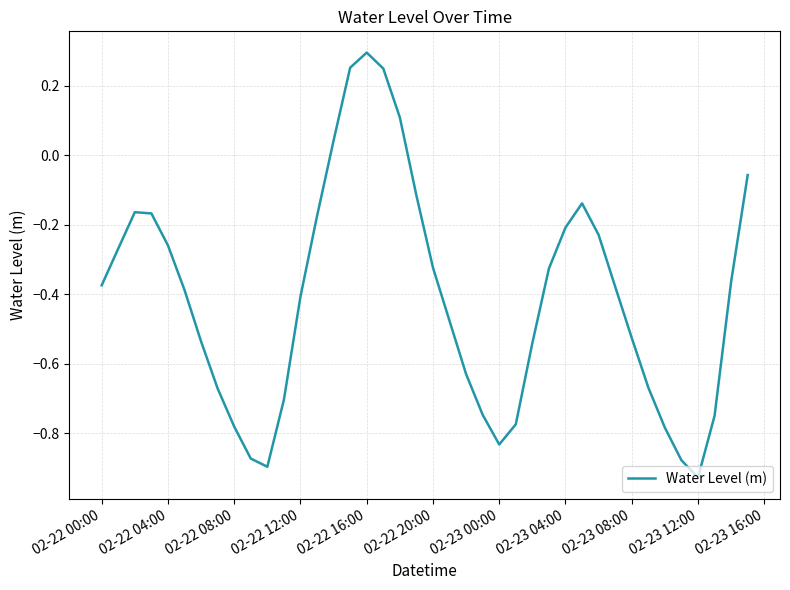

What is the difference between the maximum and minimum values?

1.2